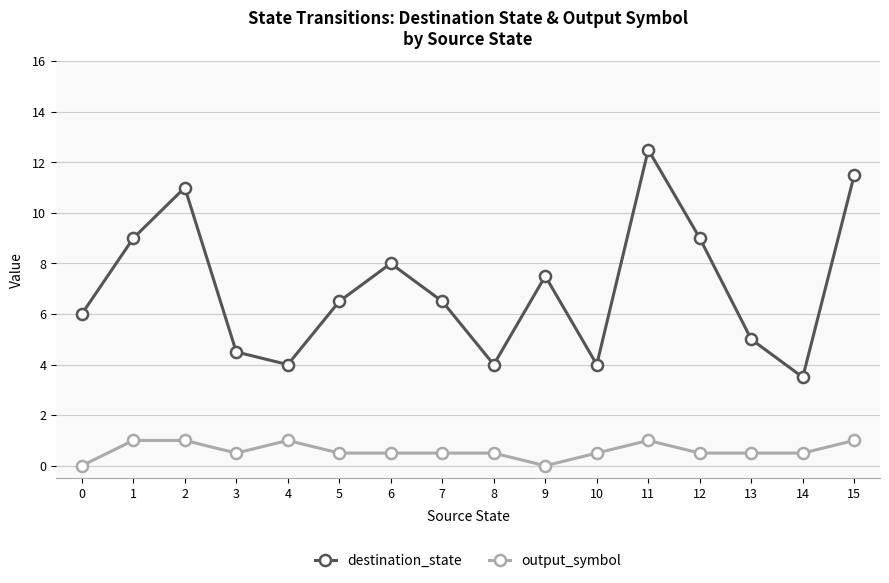

What is the total value across all series at 7?

7.0